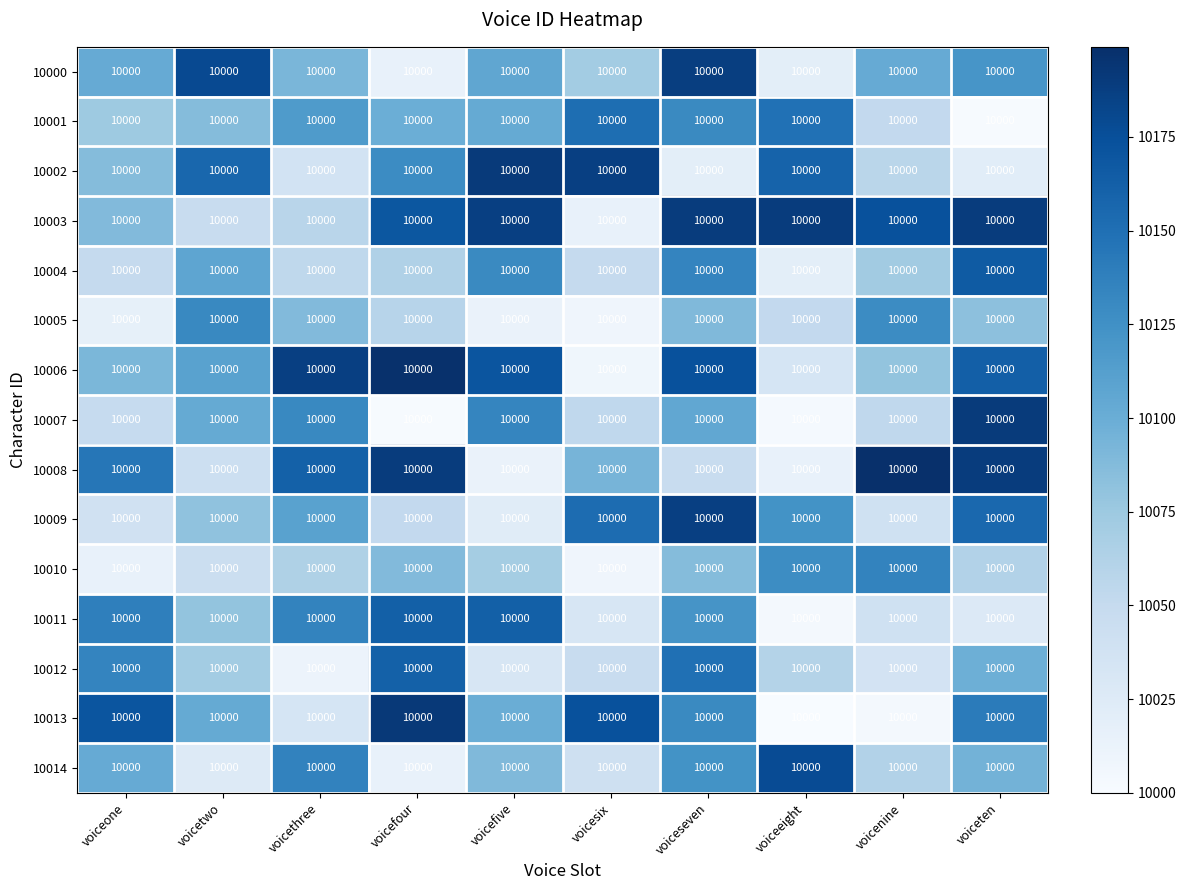

Rank the series at voicefour from lowest to highest value.

10007, 10000, 10014, 10009, 10005, 10004, 10010, 10001, 10002, 10012, 10011, 10003, 10008, 10013, 10006